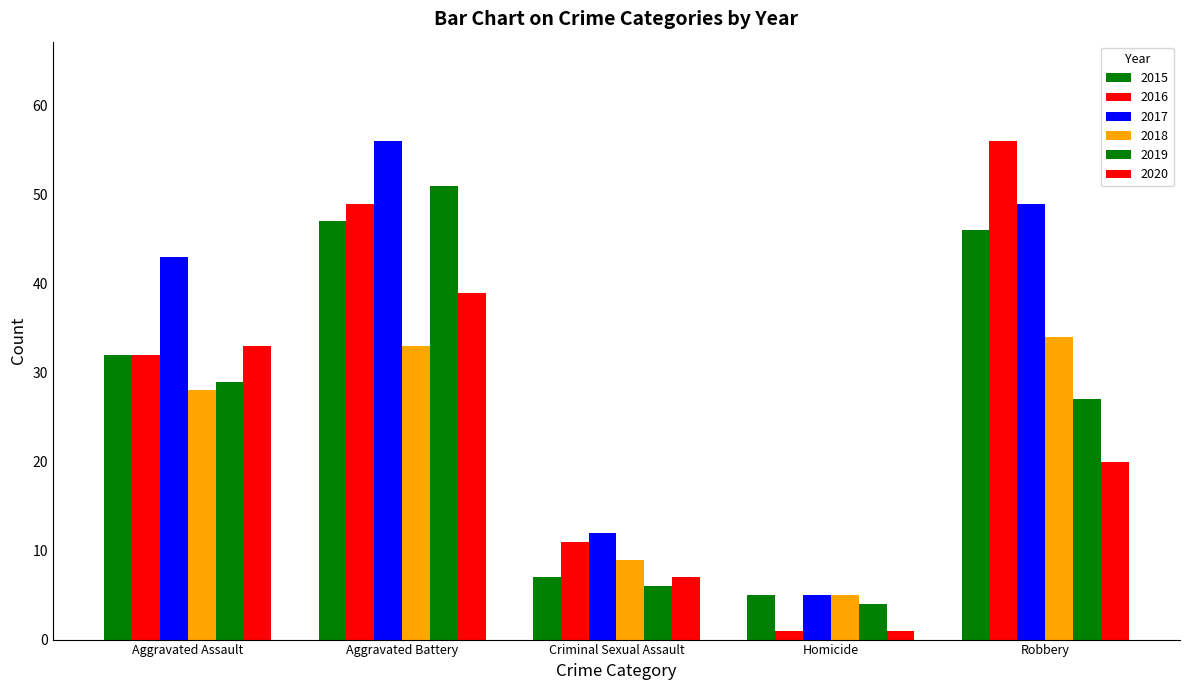

Where is 2015 nearest to the value 26?

Aggravated Assault